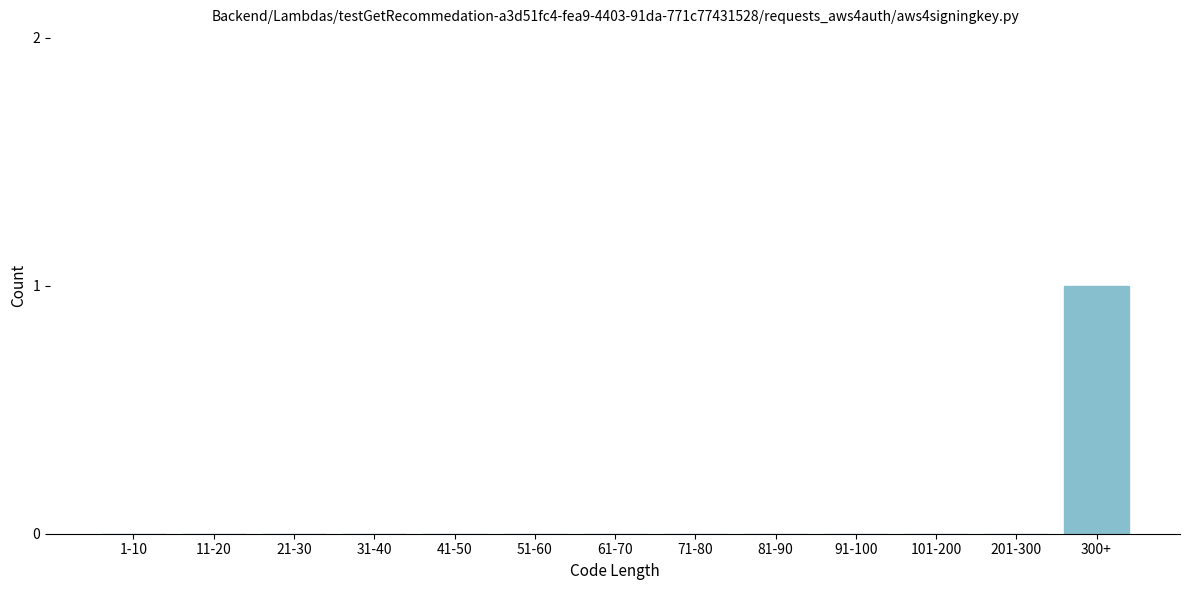

Reading left to right, list all the values displayed in this chart.

1-10=0	11-20=0	21-30=0	31-40=0	41-50=0	51-60=0	61-70=0	71-80=0	81-90=0	91-100=0	101-200=0	201-300=0	300+=1